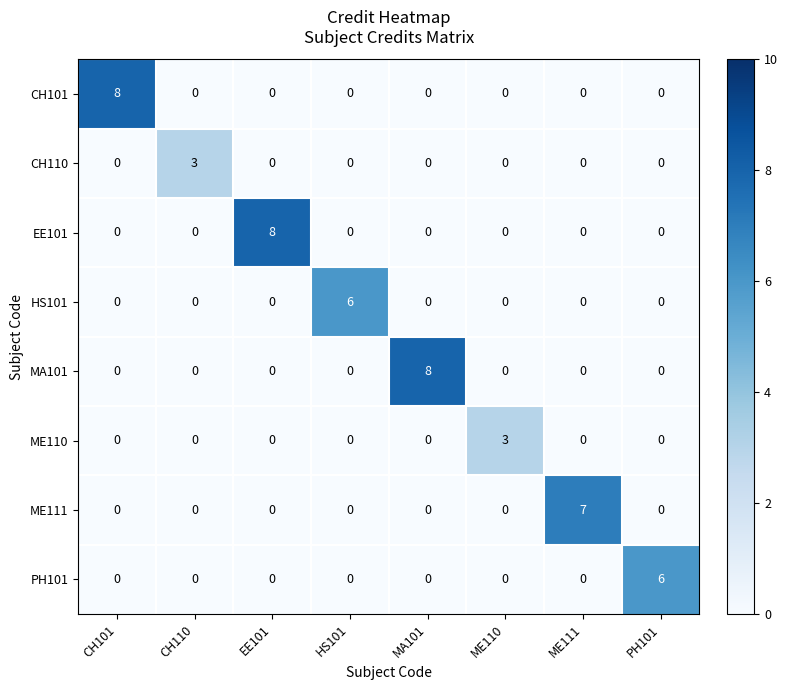

How many positive values does the ME110 series have?

1